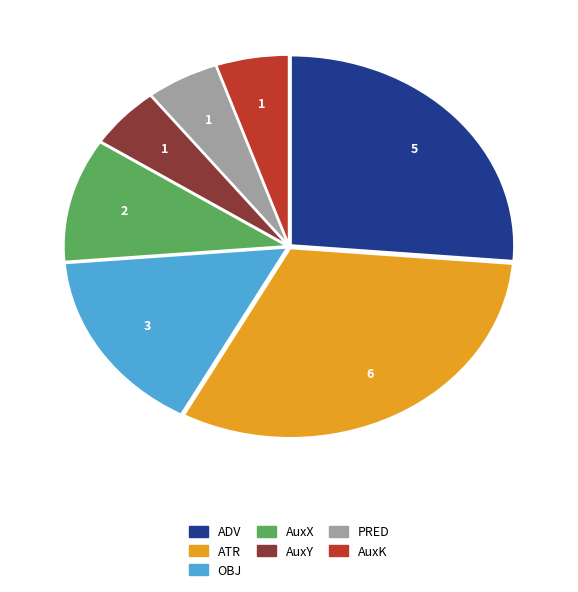

Approximately how many times larger is the value at AuxX compared to AuxK?

2.0